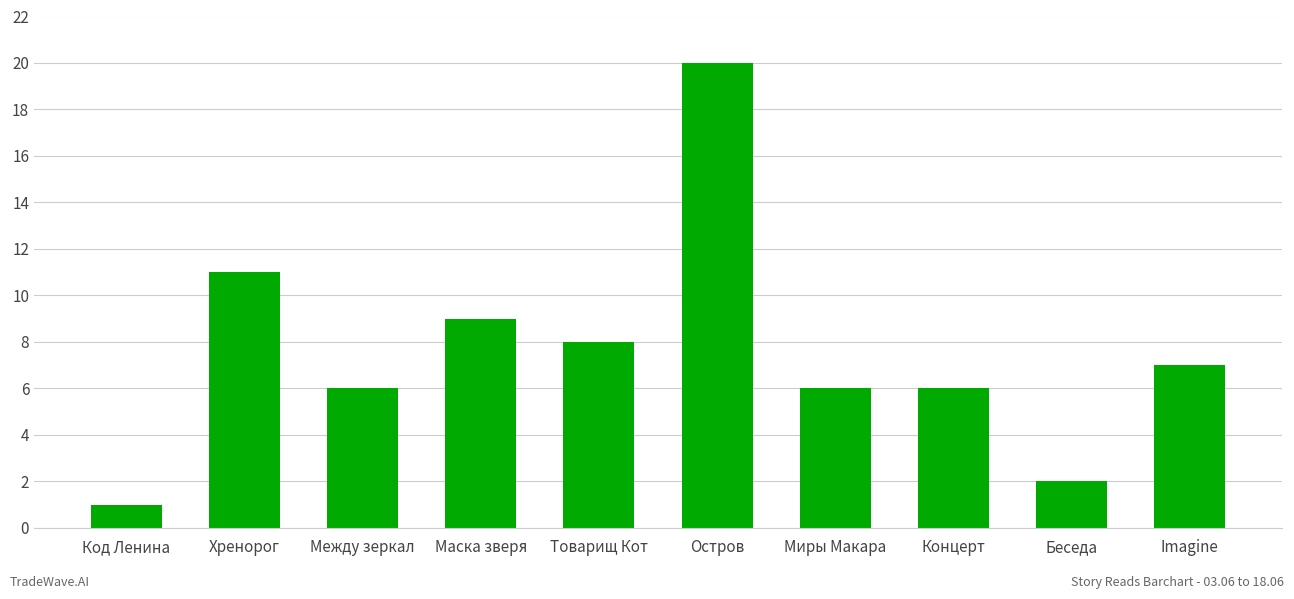

What is the difference between the values at Концерт and Беседа?

4